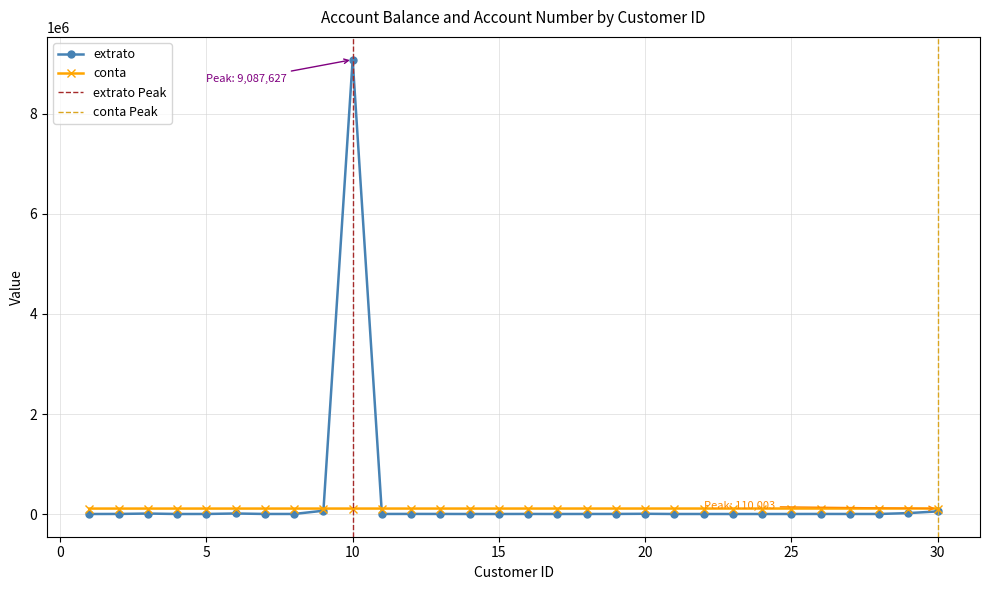

The extrato series shows 3.3 at 1. True or false?

False